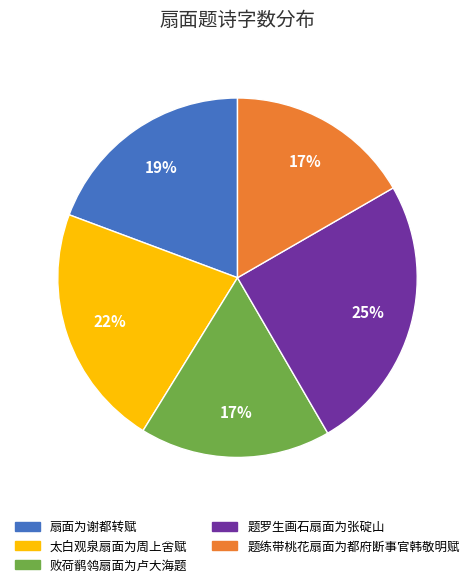

Count the number of slices in the pie.

5